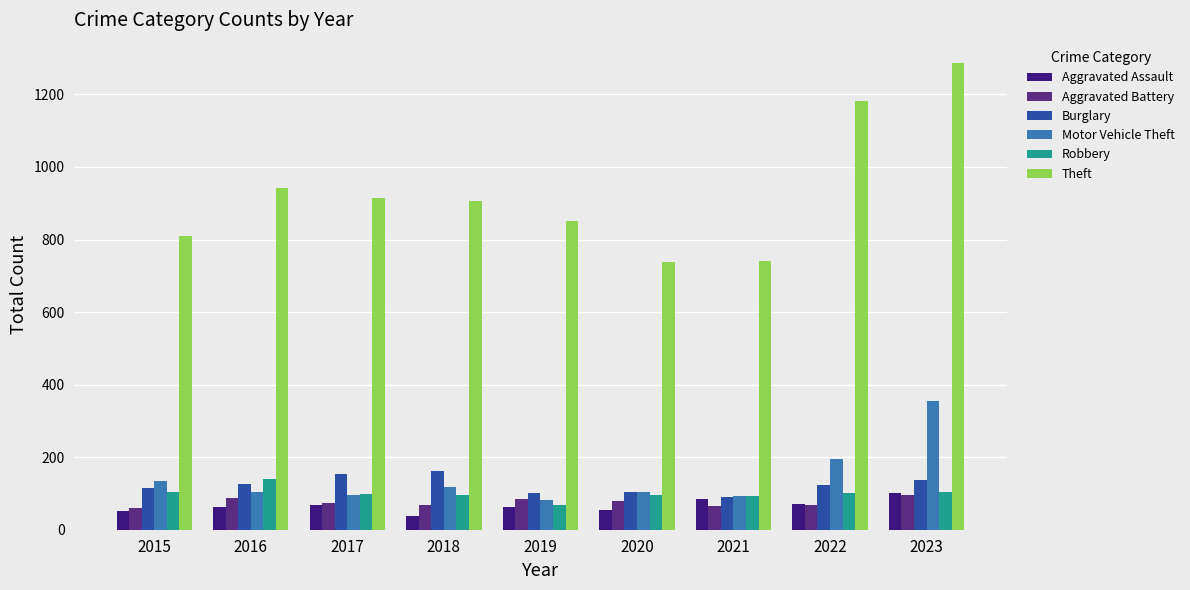

What is the total value across all series at 2023?

2078